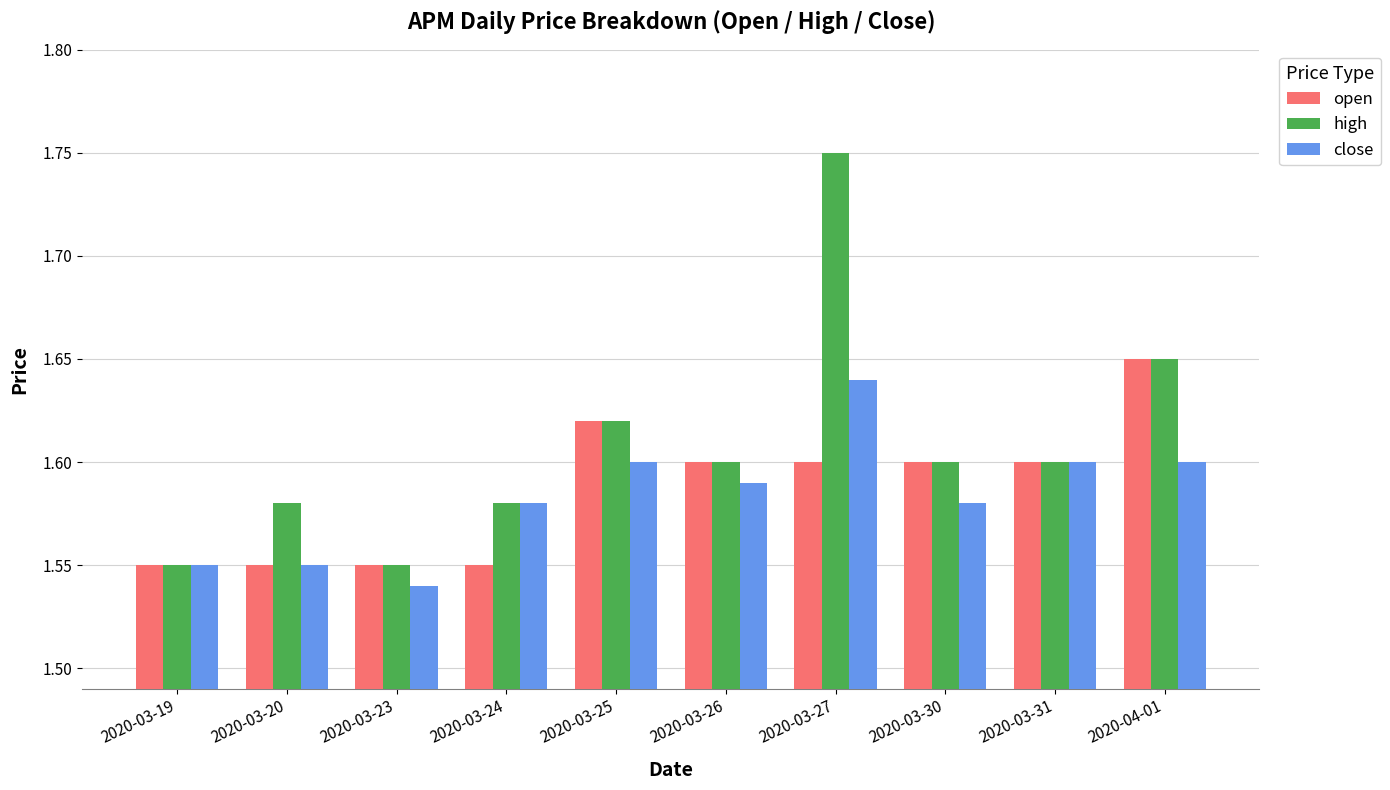

At which label does close reach its peak?

2020-03-27